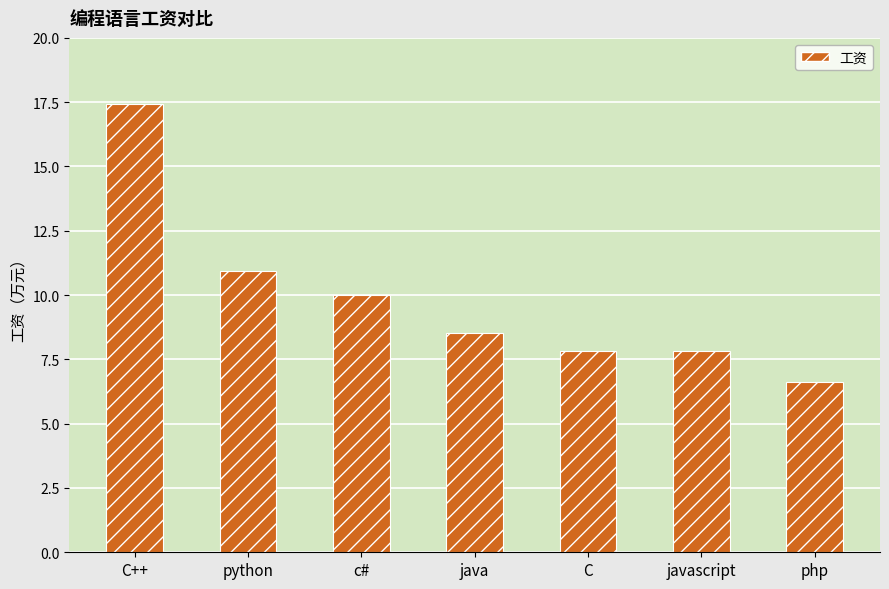

What is the smallest value displayed?

6.6